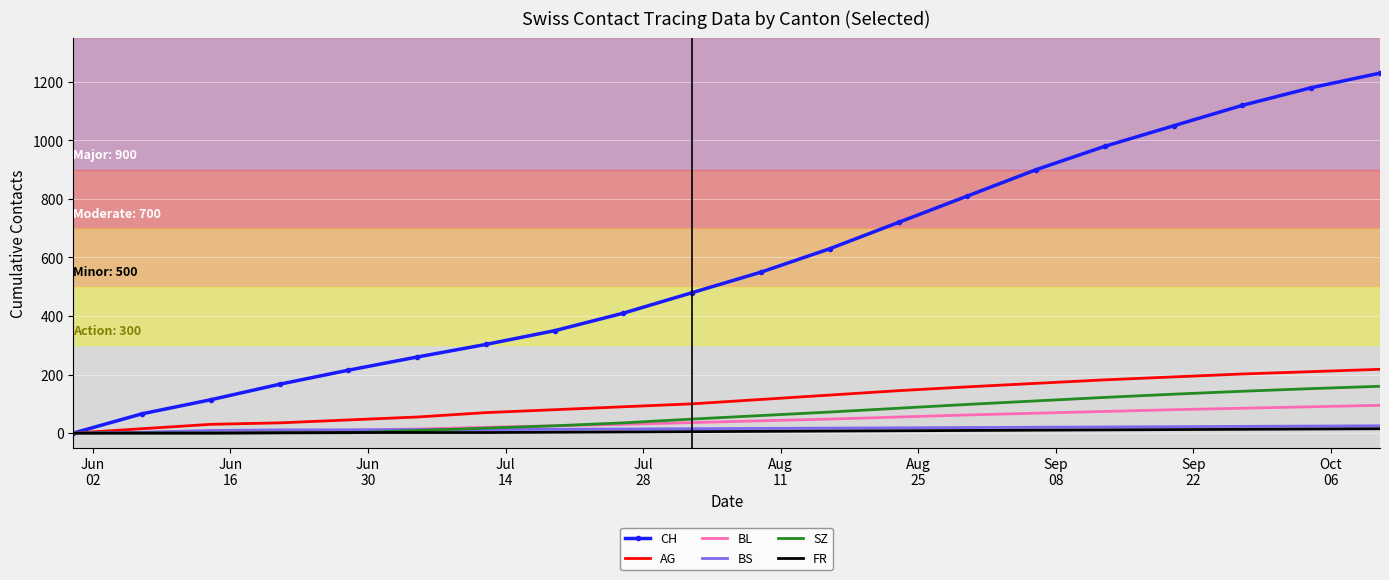

What is the highest value of the BL series?

95